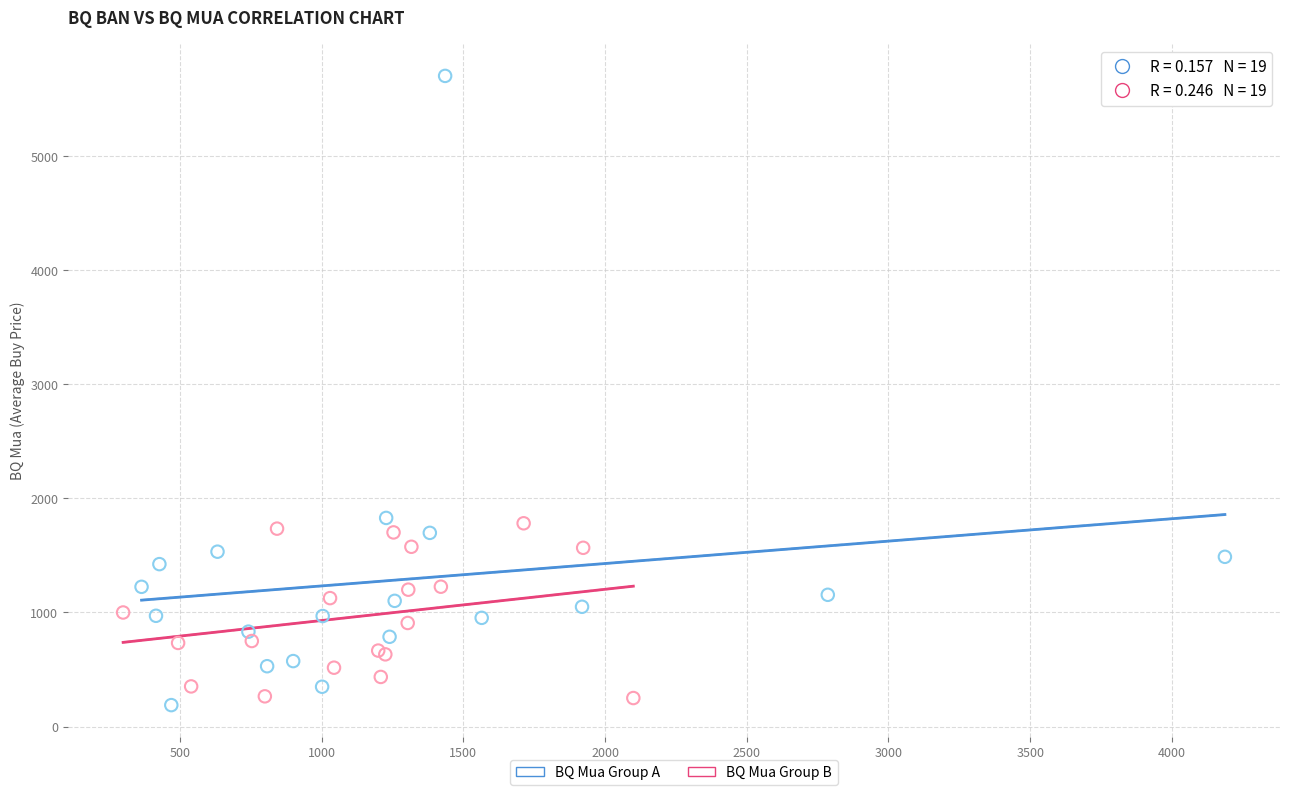

Which series reaches the minimum Y coordinate?

BQ Mua Group A